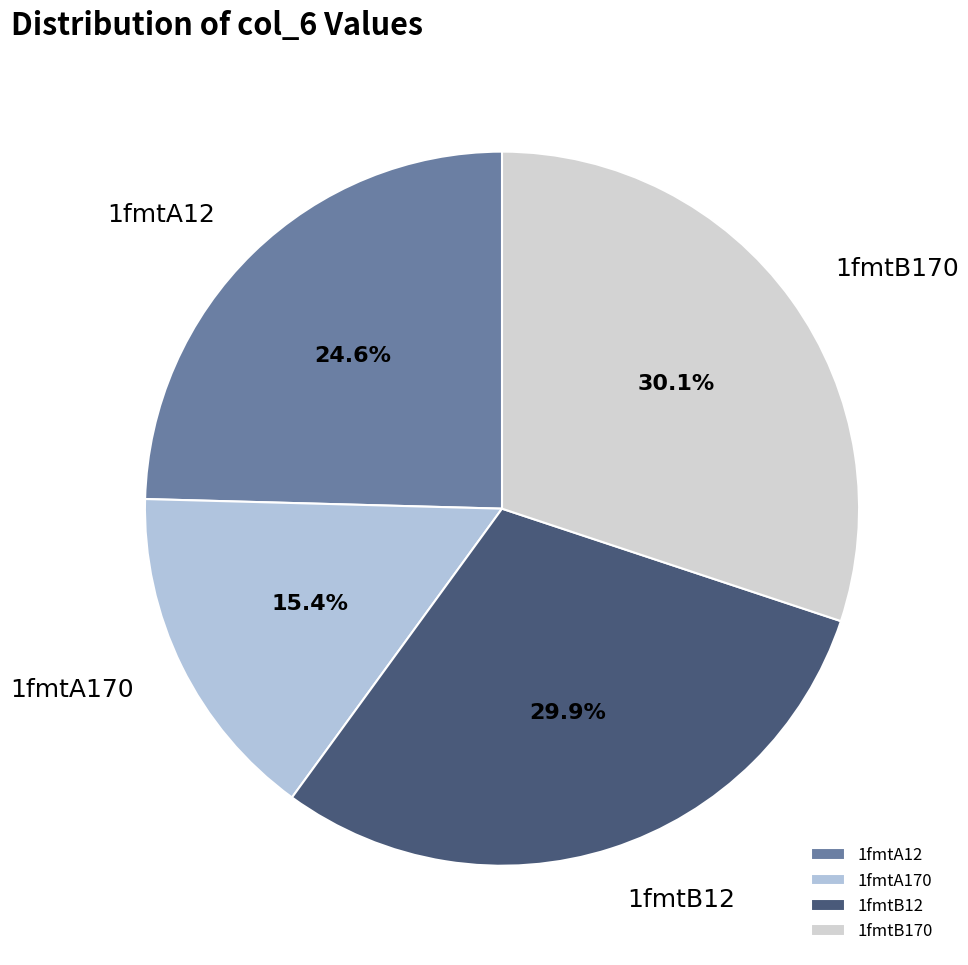

Approximately how many times larger is the value at 1fmtB170 compared to 1fmtA12?

1.2